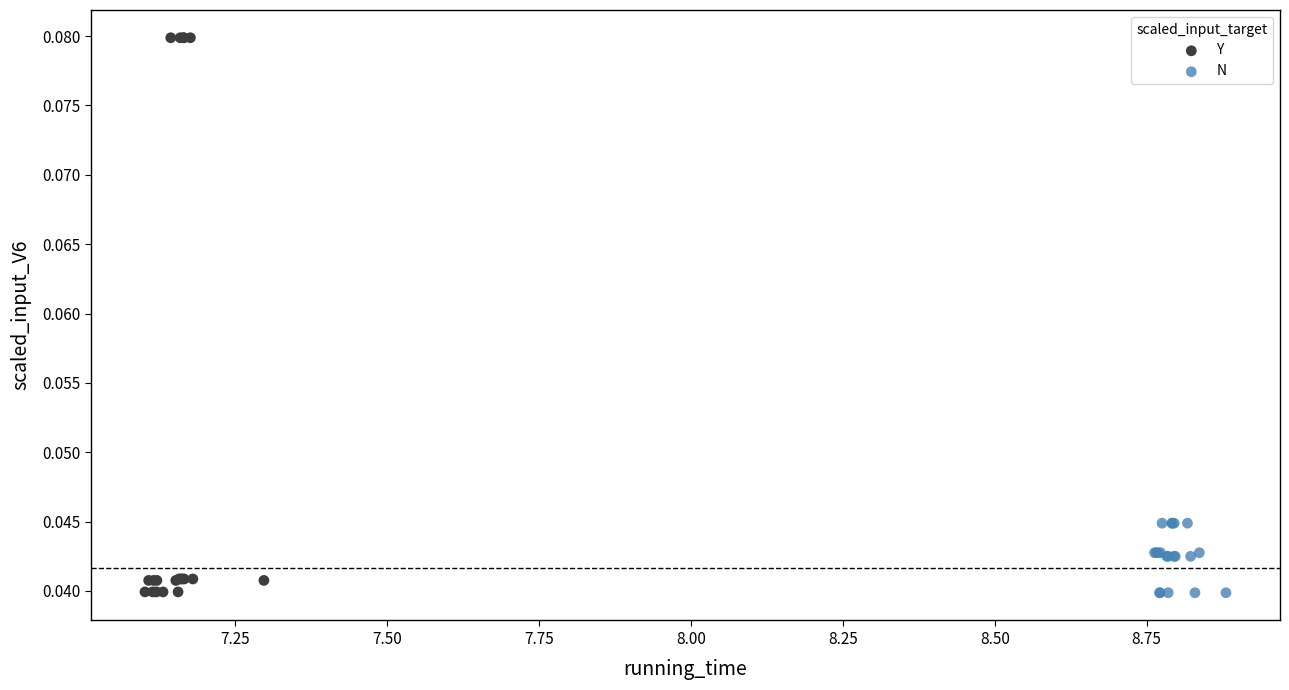

What are all the series names shown in the legend?

Y, N